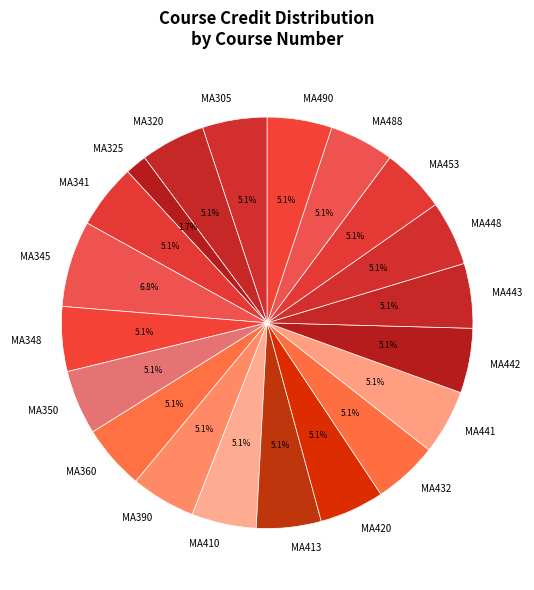

To the nearest percent, what is the difference between the largest and smallest slice percentages?

5%